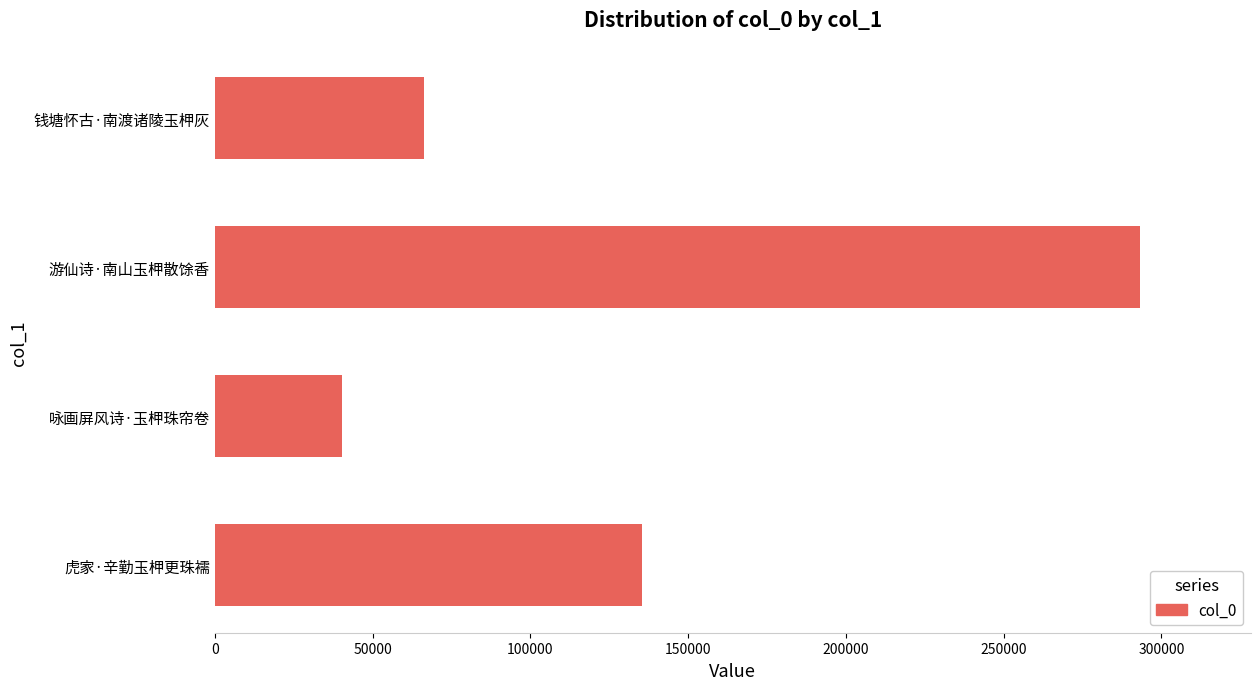

What is the sum of the values at 虎家·辛勤玉柙更珠襦 and 钱塘怀古·南渡诸陵玉柙灰?

201791